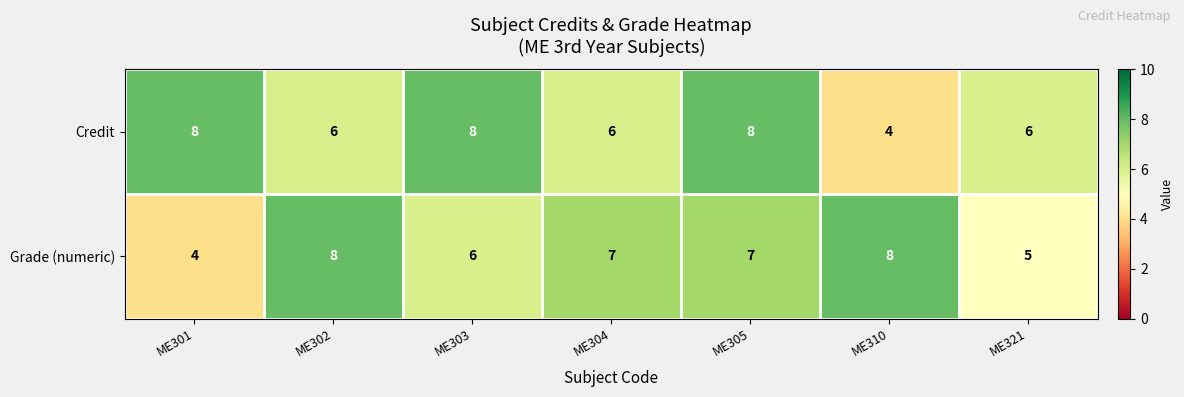

Count the number of categories in the chart.

7